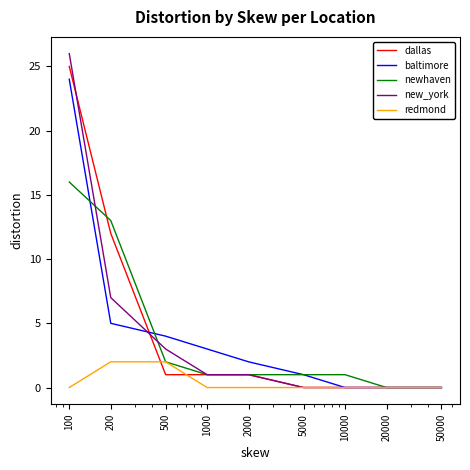

Which series has the largest range (max minus min)?

new_york